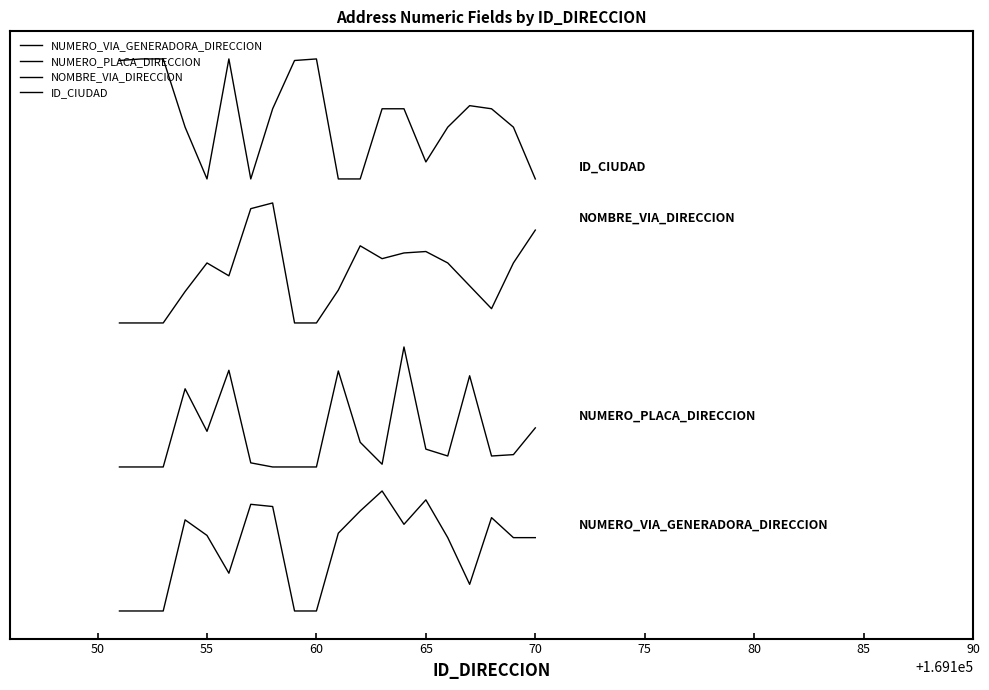

True or false: ID_CIUDAD and NUMERO_PLACA_DIRECCION cross at least once.

False